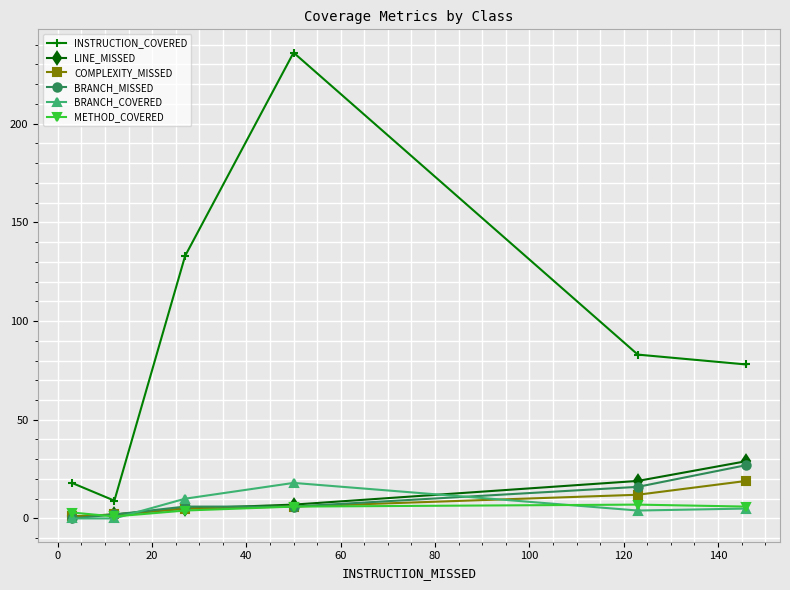

Is this an area chart (filled region under the line)?

No